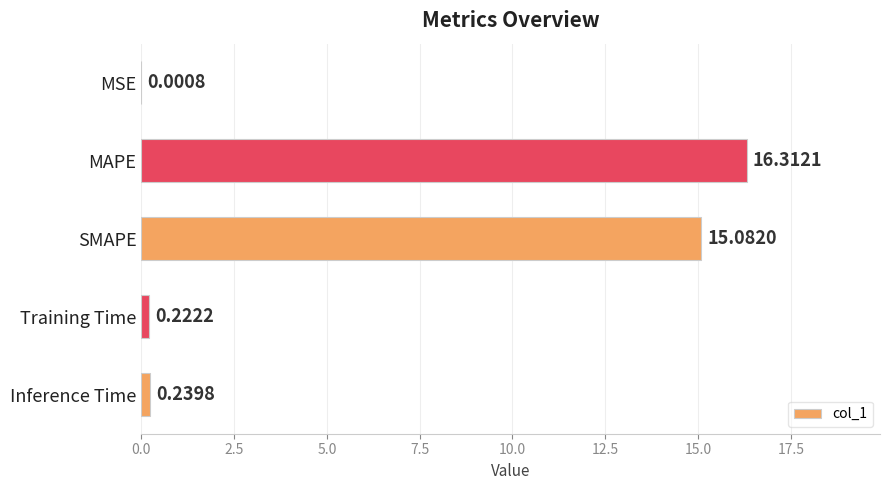

Which has a higher value, Training Time or Inference Time?

Inference Time